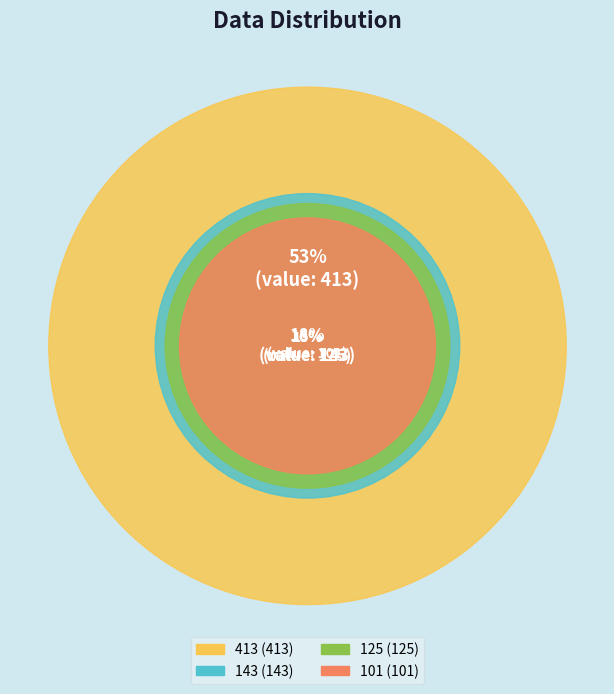

Does 101 account for over 50% of the chart?

No